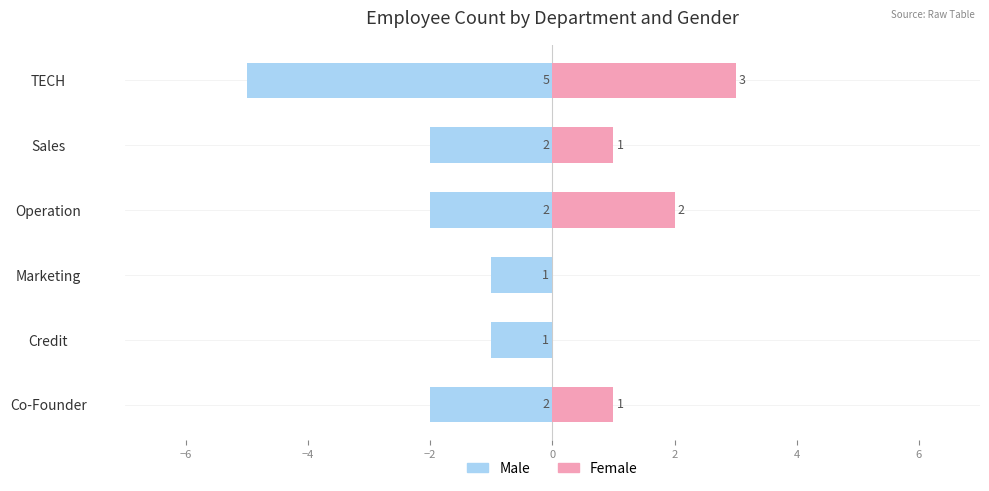

Reading left to right, transcribe all the data shown in this chart.

Male: -2	-1	-1	-2	-2	-5
Female: 1	0	0	2	1	3